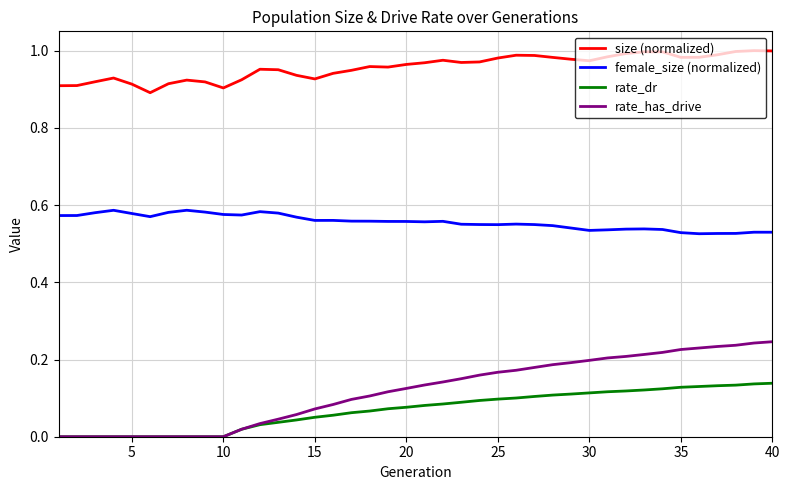

True or false: rate_dr and female_size (normalized) cross at least once.

False